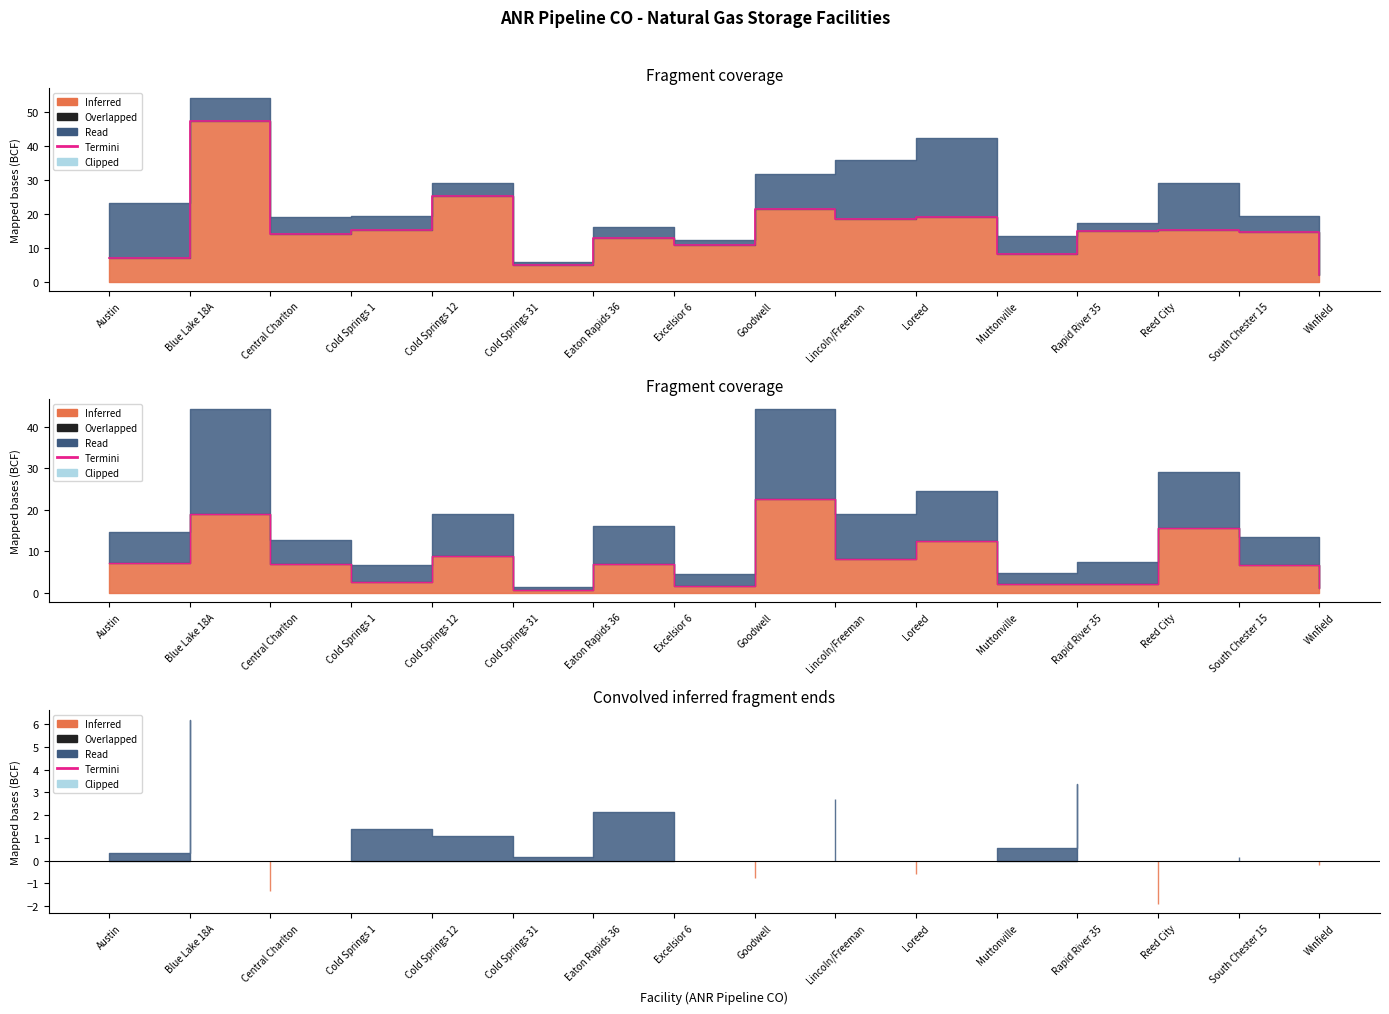

Is the value of Termini at Cold Springs 1 greater than the value of Withdrawn (BCF) at Eaton Rapids 36?

No